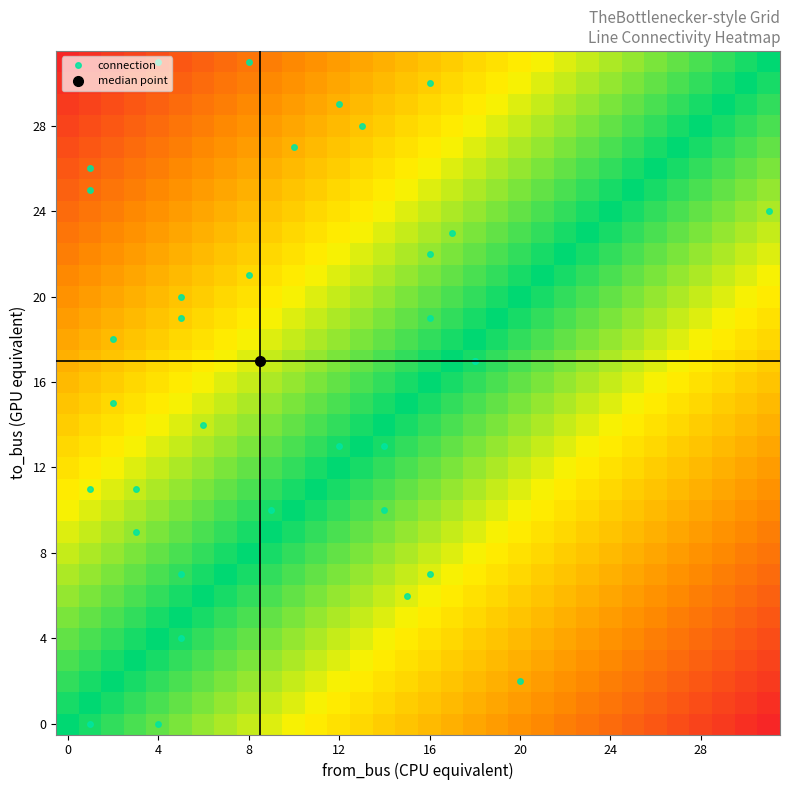

At how many categories does at least one series exceed 0?

32